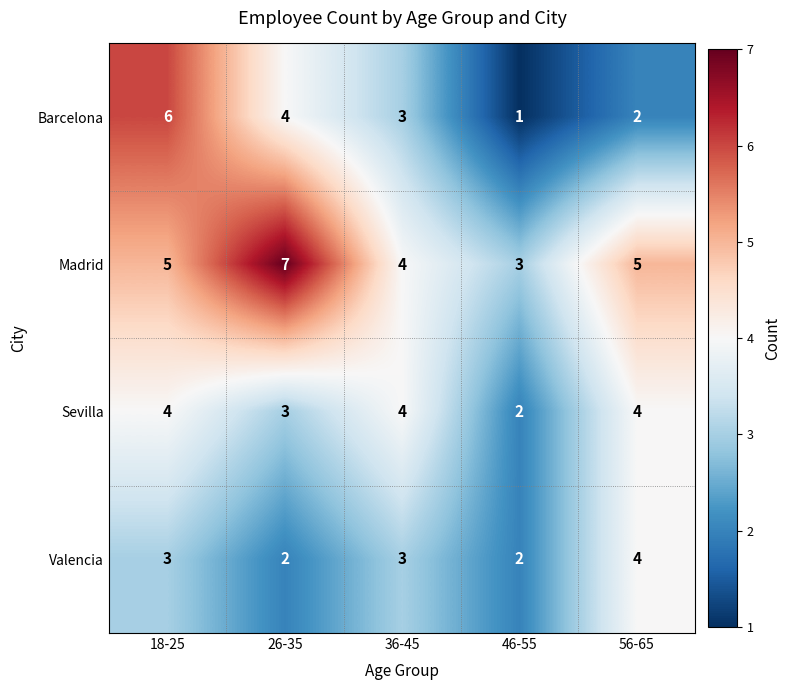

What is the total value across all series at 46-55?

8